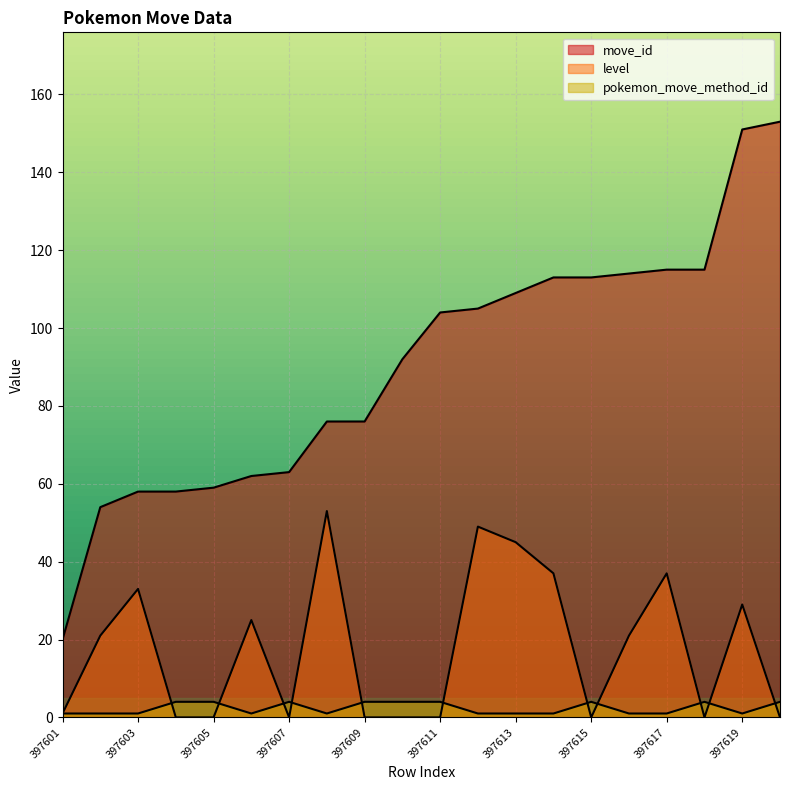

Is it true that level equals 24 at 397611?

False